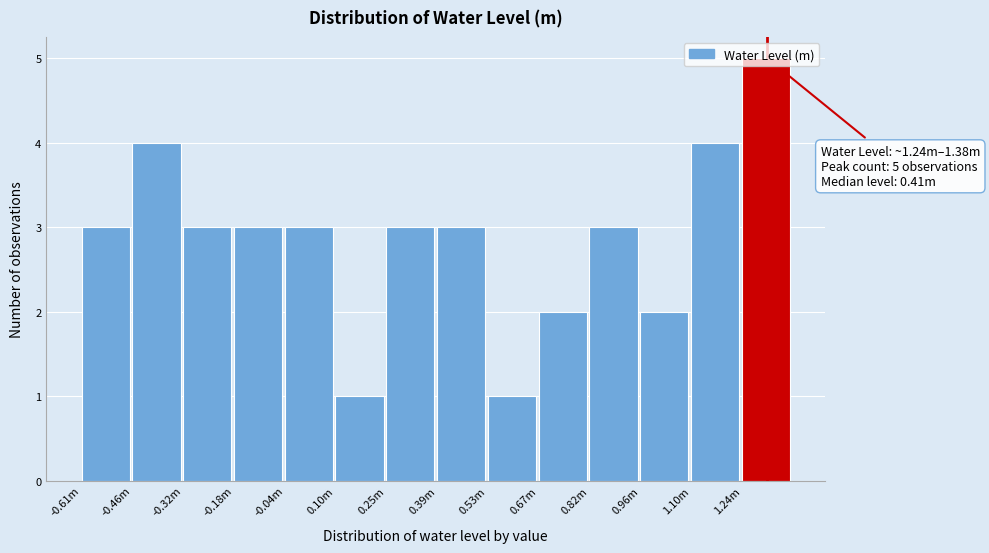

What is the label of the 1st bar from the right?

1.24m